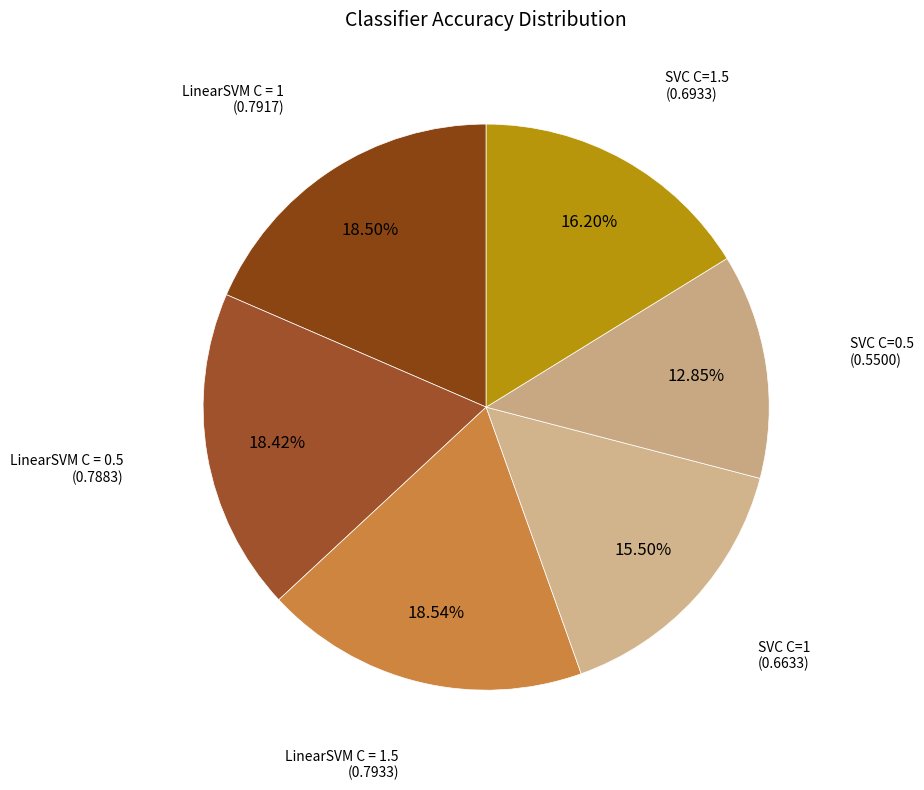

How many slices are in this pie chart?

6